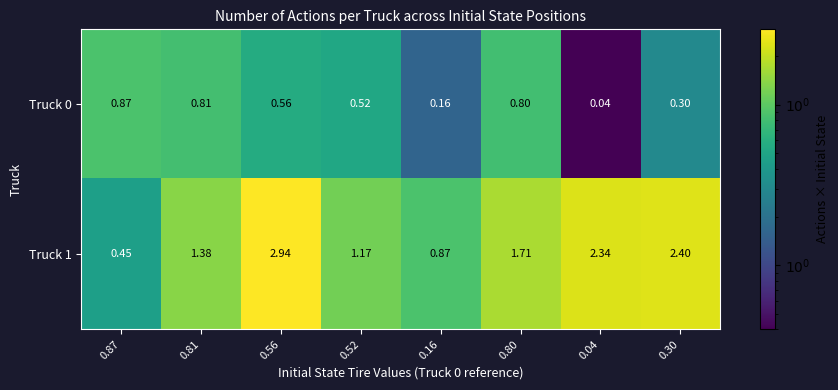

Is the value of Truck 1 at 0.56 greater than the value of Truck 0 at 0.87?

Yes